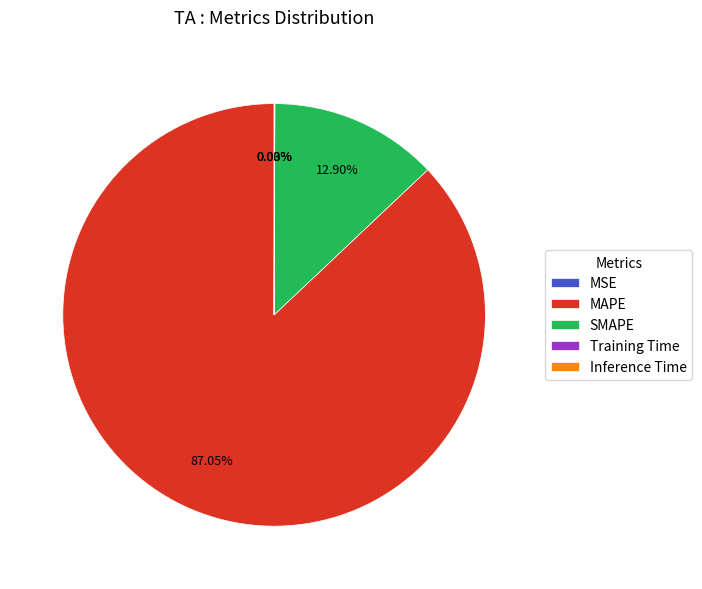

What is the largest slice in the pie chart?

MAPE